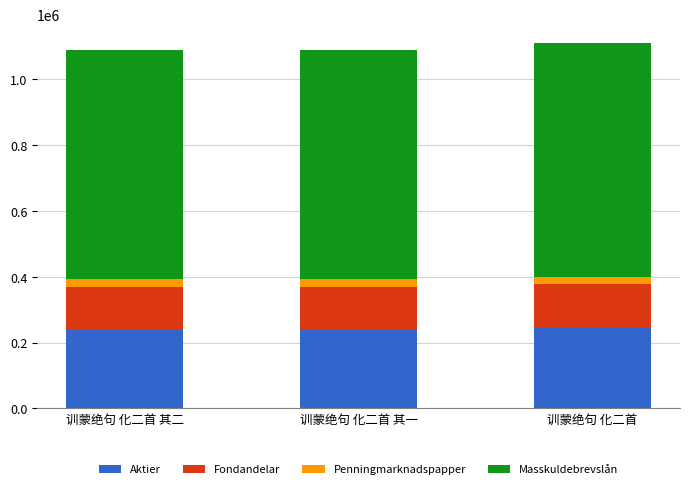

What is the lowest value of the Aktier series?

239543.9